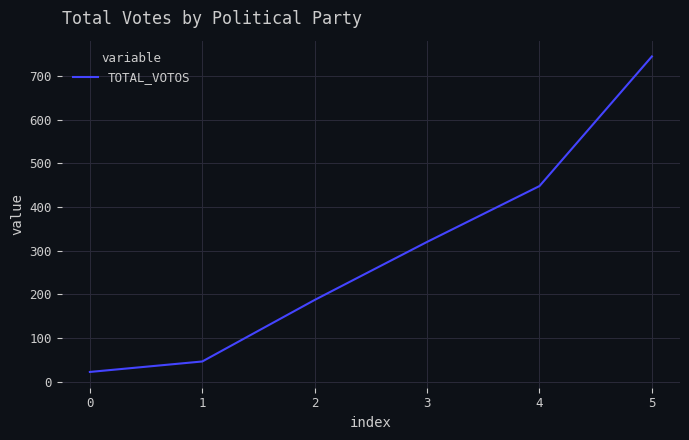

Is it true that the value at 1 is 46?

True